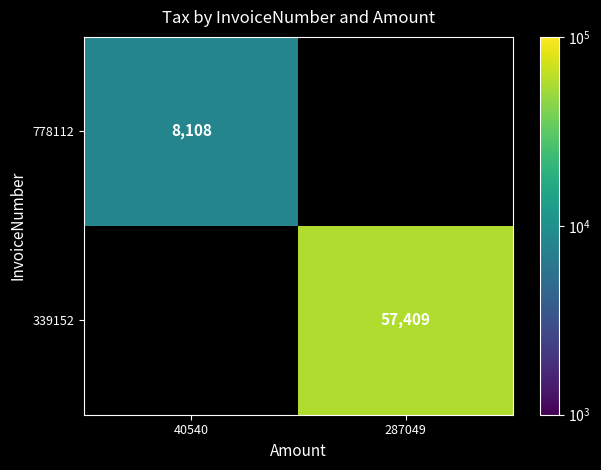

The value of 778112 at 40540 is 8108. True or false?

True